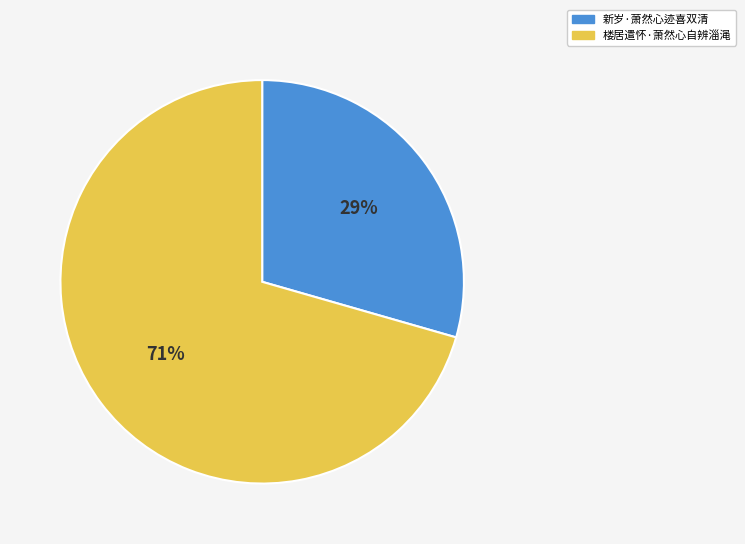

What is the smallest slice in the pie chart?

新岁·萧然心迹喜双清